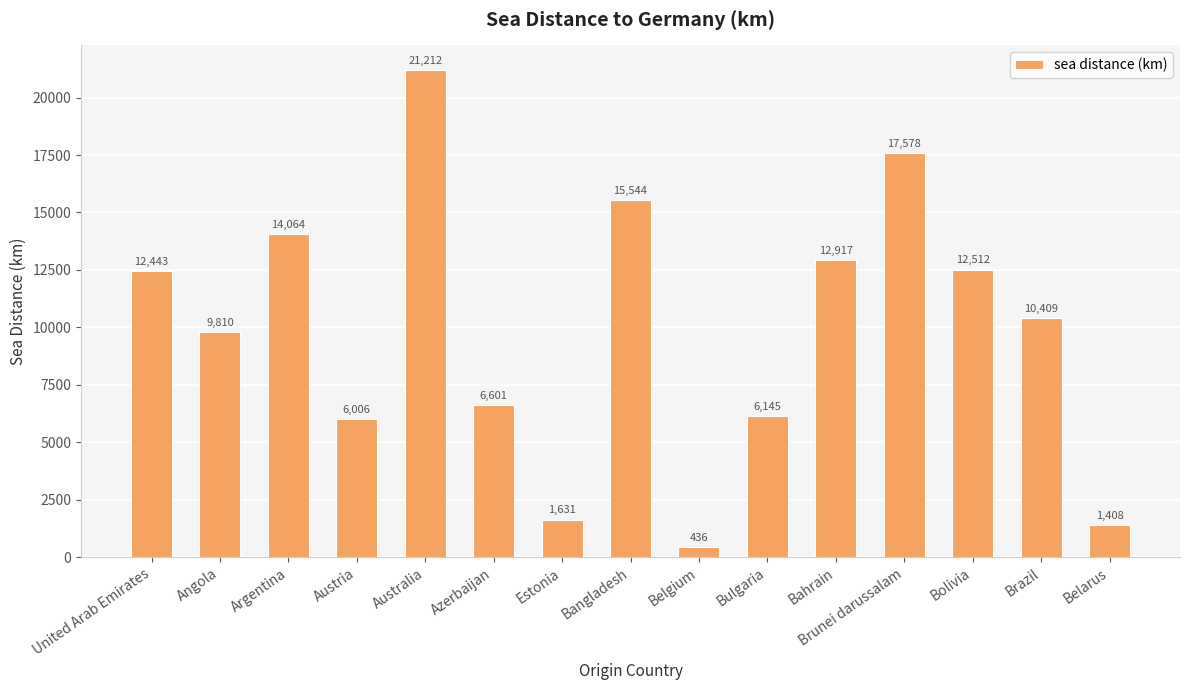

Which label corresponds to the largest value in the chart?

Australia